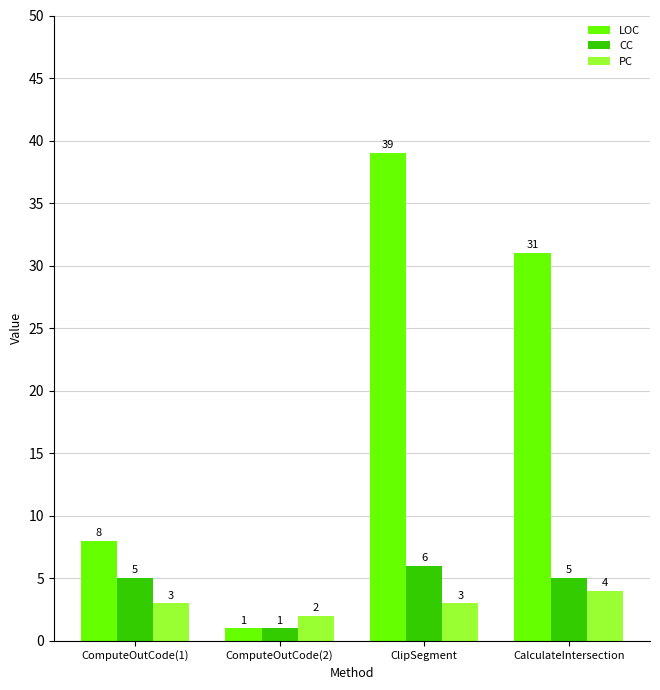

Count the CC values in the range 5 to 6.

3